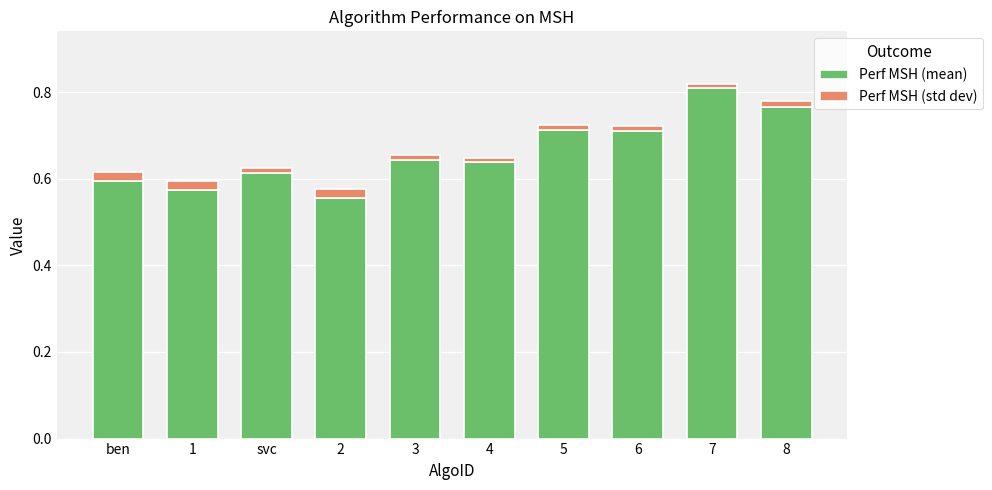

What is the difference between the maximum and minimum values in the Perf MSH (mean) series?

0.3